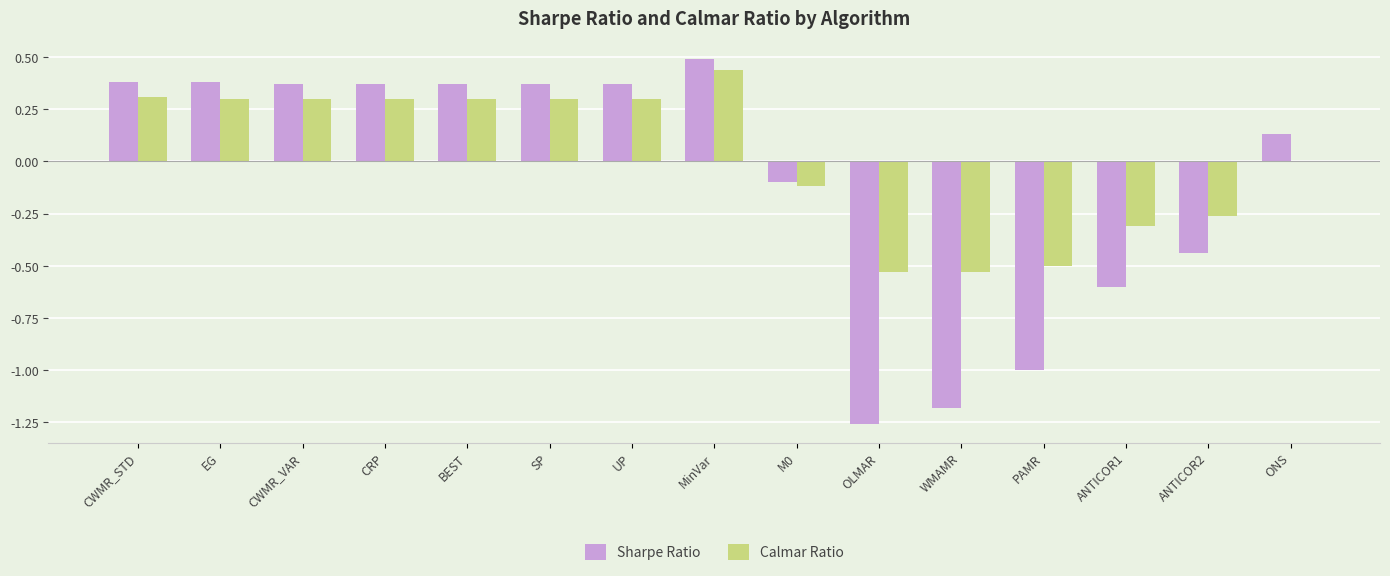

Which category has the highest value in the Sharpe Ratio series?

MinVar